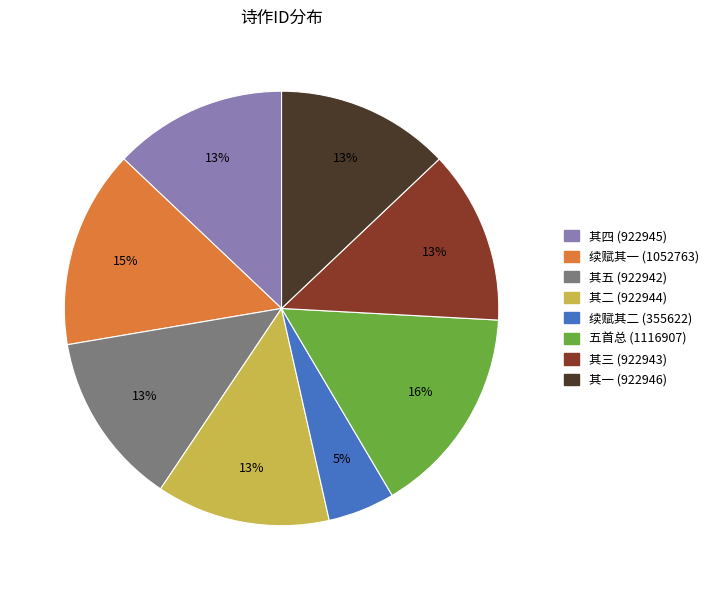

Is there any slice that represents more than half of the pie?

No